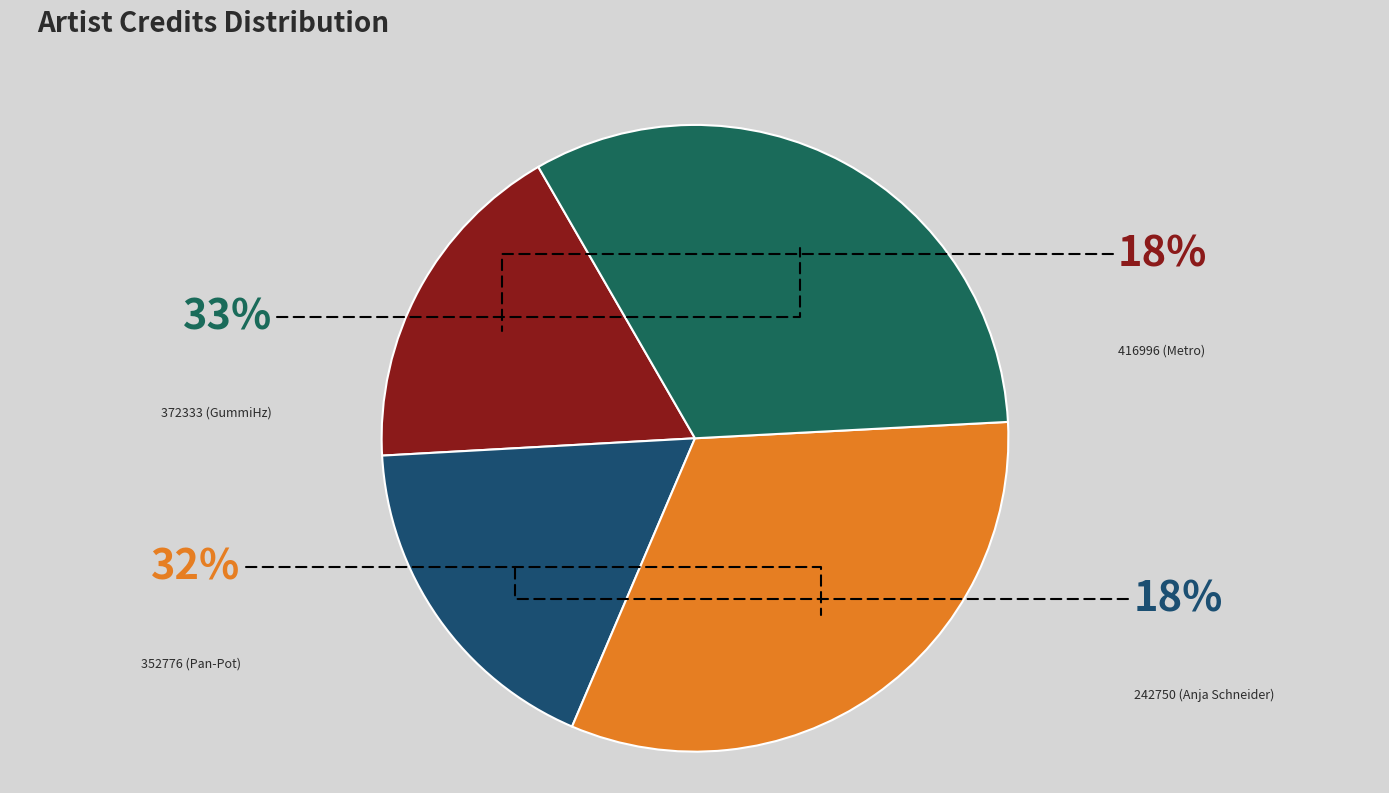

What percentage do 242750 (Anja Schneider) and 372333 (GummiHz) together represent?

50.2%